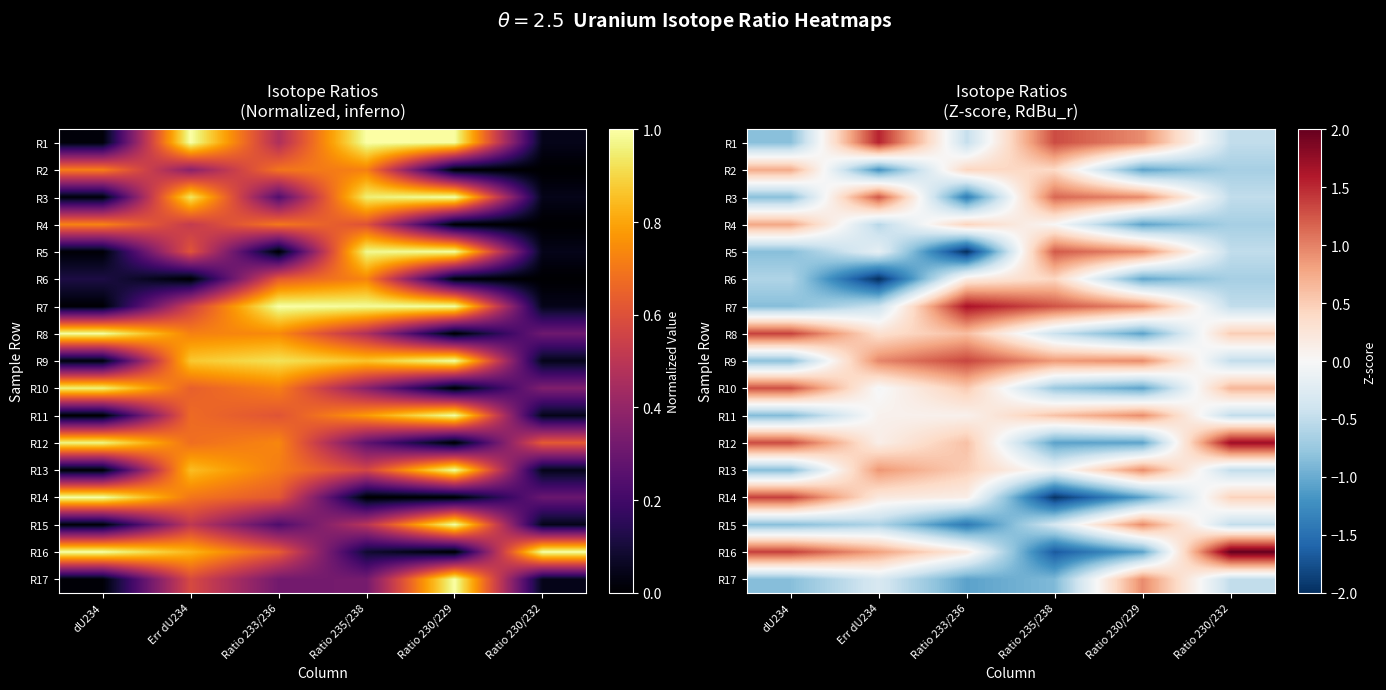

At which label does R8 reach its minimum?

Ratio 230/229